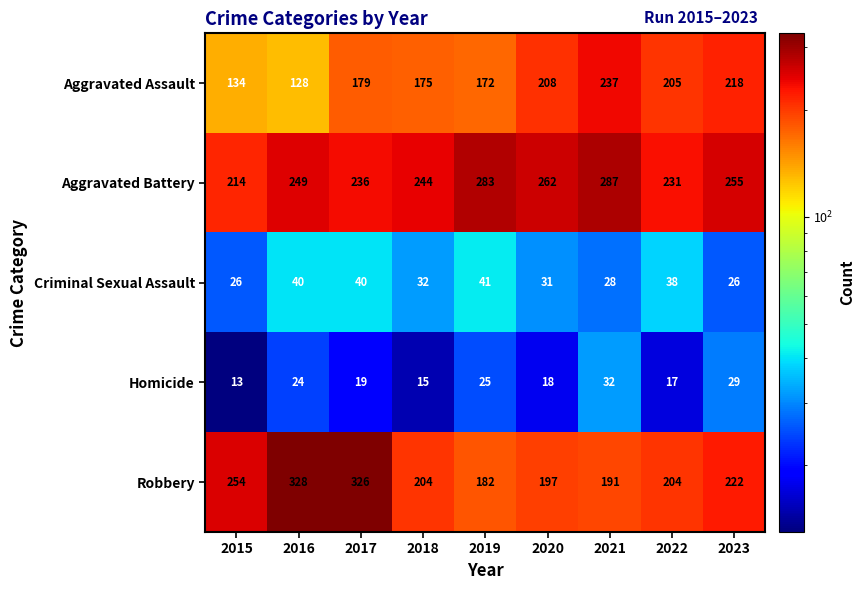

At which label does Criminal Sexual Assault first exceed 32?

2016